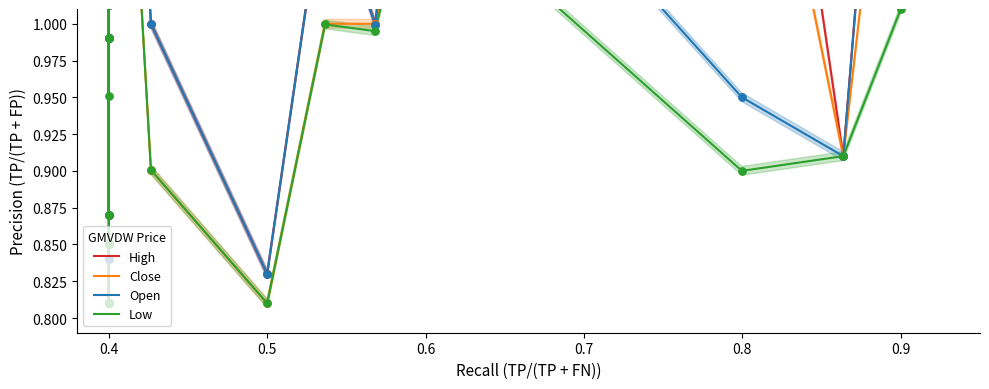

At how many categories does at least one series exceed 0?

20